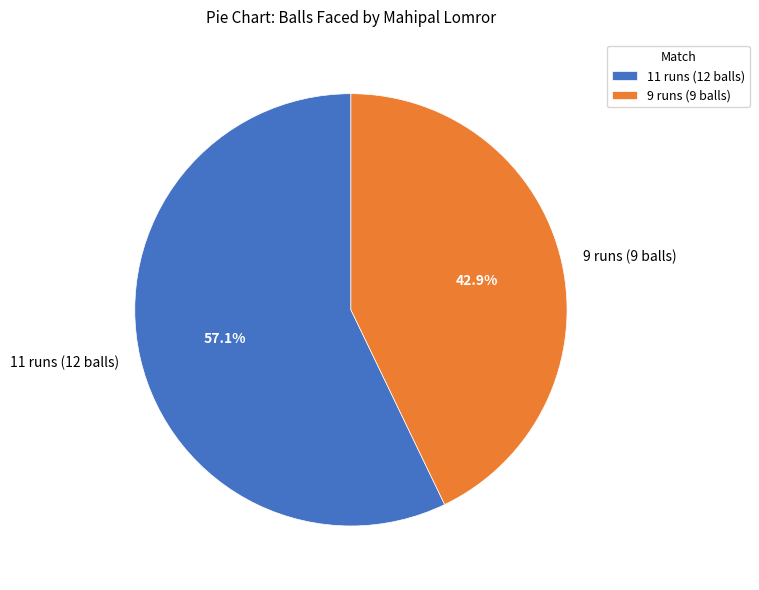

Which slice is the largest?

11 runs (12 balls)